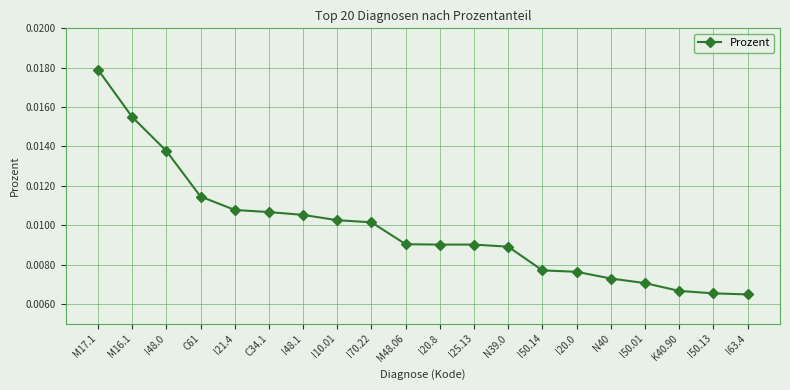

Which has a higher value, M17.1 or N40?

M17.1